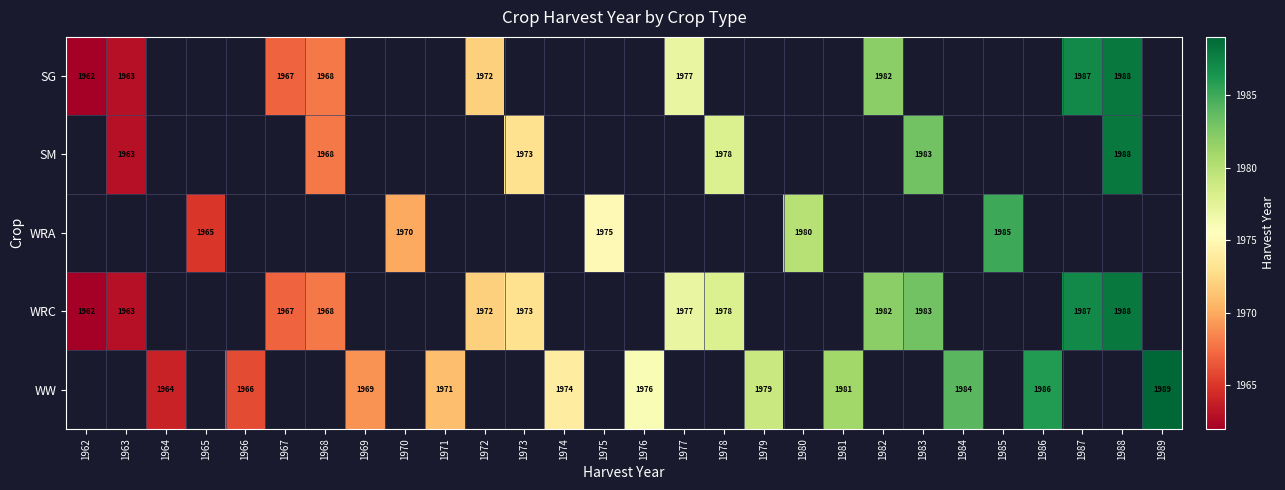

What is the greatest value displayed?

1989.0